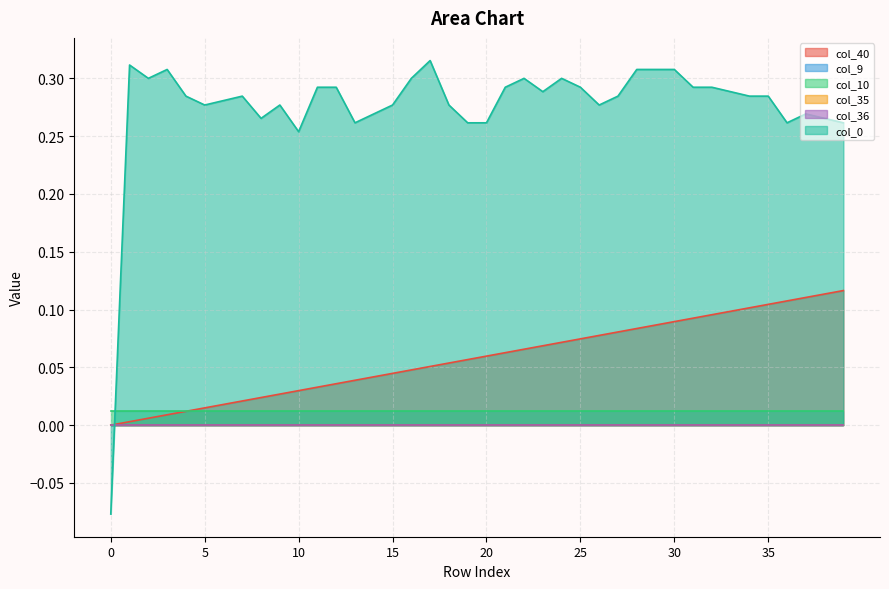

Reading right to left, extract all data points from this chart.

col_40: 0.1	0.1	0.1	0.1	0.1	0.1	0.1	0.1	0.1	0.1	0.1	0.1	0.1	0.1	0.1	0.1	0.1	0.1	0.1	0.1	0.1	0.1	0.1	0.0	0.0	0.0	0.0	0.0	0.0	0.0	0.0	0.0	0.0	0.0	0.0	0.0	0.0	0.0	0.0	0.0
col_9: 0.0	0.0	0.0	0.0	0.0	0.0	0.0	0.0	0.0	0.0	0.0	0.0	0.0	0.0	0.0	0.0	0.0	0.0	0.0	0.0	0.0	0.0	0.0	0.0	0.0	0.0	0.0	0.0	0.0	0.0	0.0	0.0	0.0	0.0	0.0	0.0	0.0	0.0	0.0	0.0
col_10: 0.0	0.0	0.0	0.0	0.0	0.0	0.0	0.0	0.0	0.0	0.0	0.0	0.0	0.0	0.0	0.0	0.0	0.0	0.0	0.0	0.0	0.0	0.0	0.0	0.0	0.0	0.0	0.0	0.0	0.0	0.0	0.0	0.0	0.0	0.0	0.0	0.0	0.0	0.0	0.0
col_35: 0.0	0.0	0.0	0.0	0.0	0.0	0.0	0.0	0.0	0.0	0.0	0.0	0.0	0.0	0.0	0.0	0.0	0.0	0.0	0.0	0.0	0.0	0.0	0.0	0.0	0.0	0.0	0.0	0.0	0.0	0.0	0.0	0.0	0.0	0.0	0.0	0.0	0.0	0.0	0.0
col_36: 0.0	0.0	0.0	0.0	0.0	0.0	0.0	0.0	0.0	0.0	0.0	0.0	0.0	0.0	0.0	0.0	0.0	0.0	0.0	0.0	0.0	0.0	0.0	0.0	0.0	0.0	0.0	0.0	0.0	0.0	0.0	0.0	0.0	0.0	0.0	0.0	0.0	0.0	0.0	0.0
col_0: 0.3	0.3	0.3	0.3	0.3	0.3	0.3	0.3	0.3	0.3	0.3	0.3	0.3	0.3	0.3	0.3	0.3	0.3	0.3	0.3	0.3	0.3	0.3	0.3	0.3	0.3	0.3	0.3	0.3	0.3	0.3	0.3	0.3	0.3	0.3	0.3	0.3	0.3	0.3	-0.1